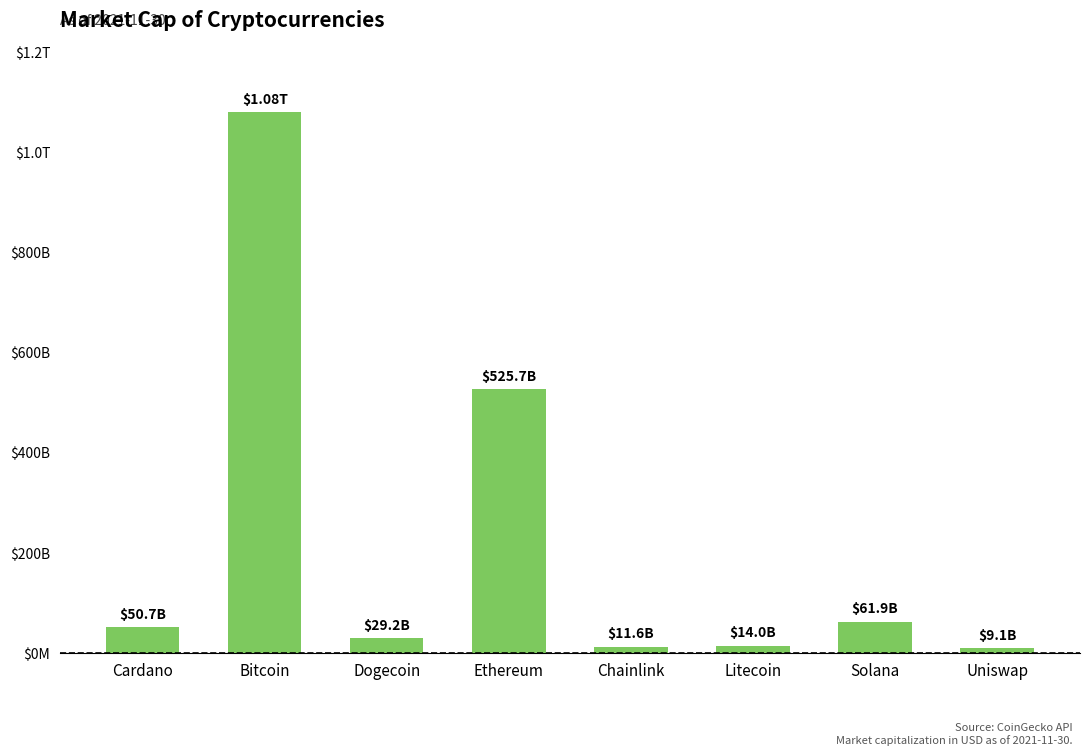

Approximately how many times larger is the value at Ethereum compared to Cardano?

10.4